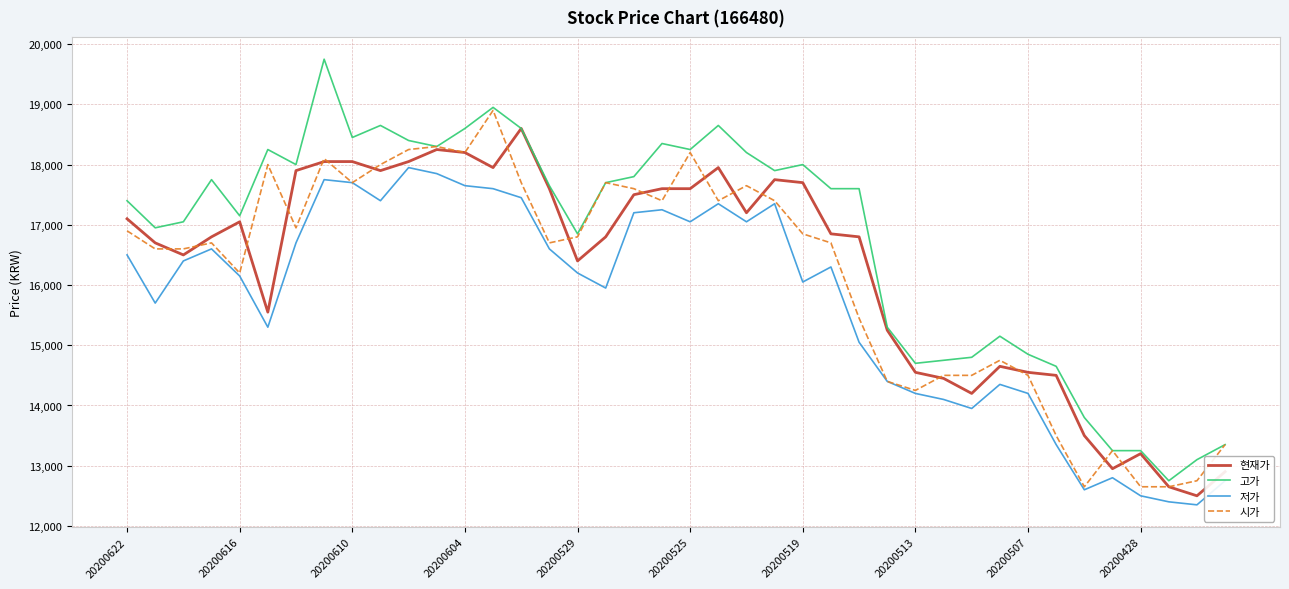

What is the smallest value displayed?

12350